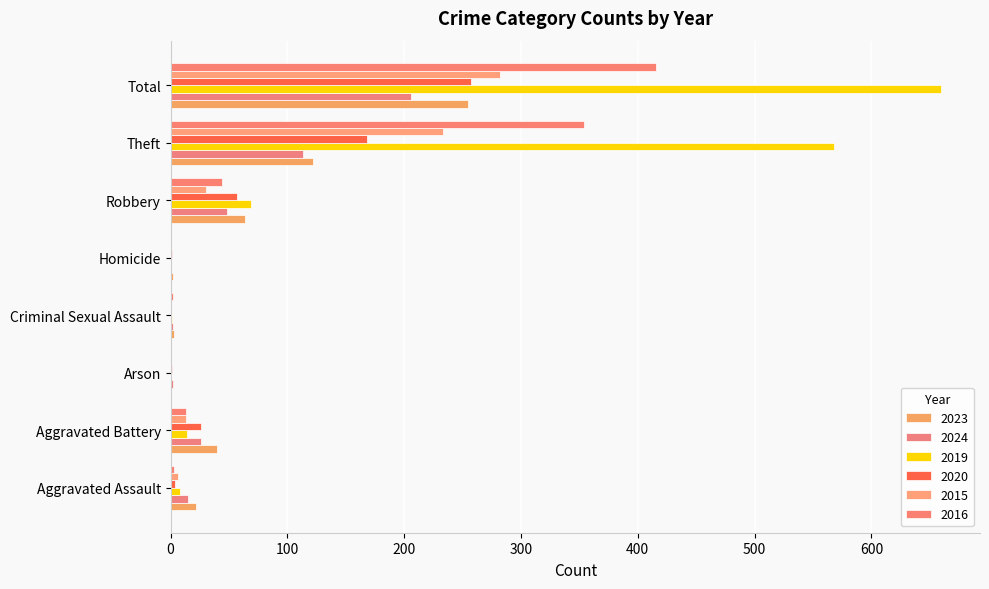

What is the average value of the 2020 series?

64